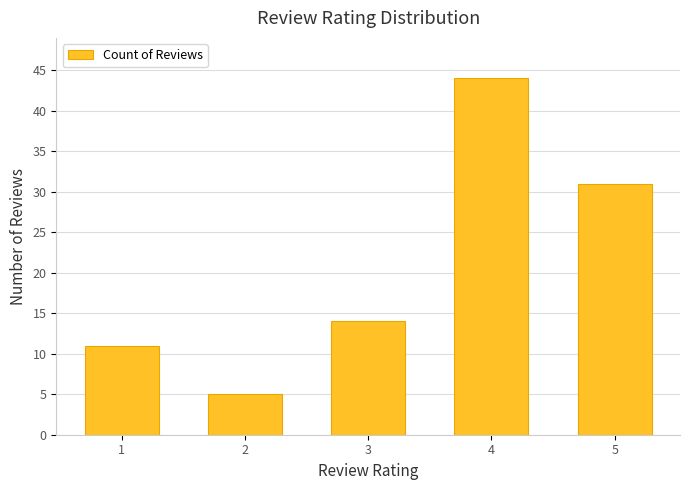

What is the smallest value displayed?

5